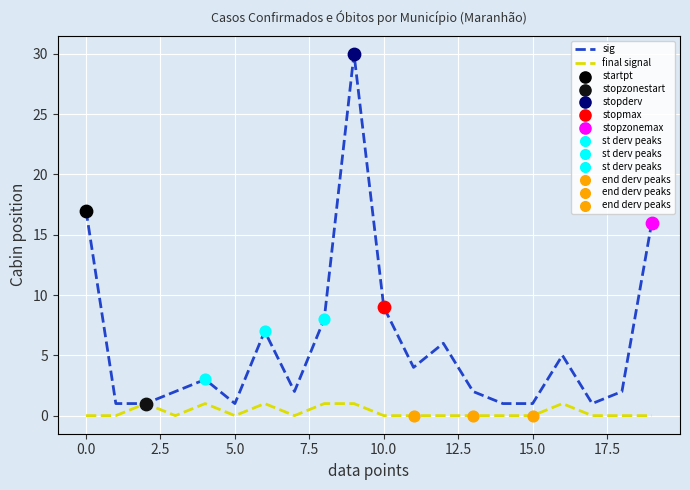

Which series has the largest total across all categories?

sig